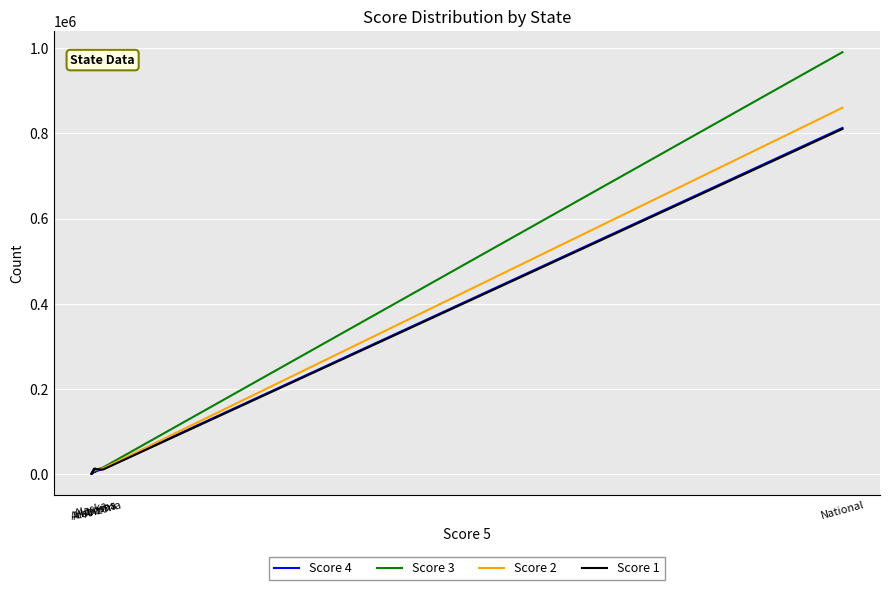

True or false: Score 3 has more than 0 points higher than both neighbors.

False